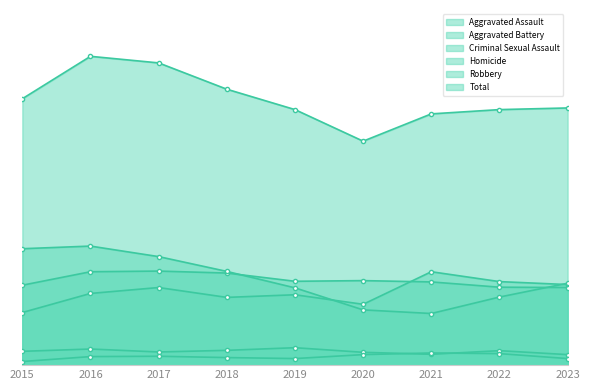

At which label does Robbery reach its minimum?

2021